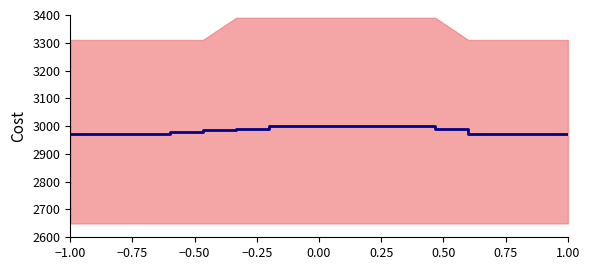

Count the values in the range 2970 to 3000.

16